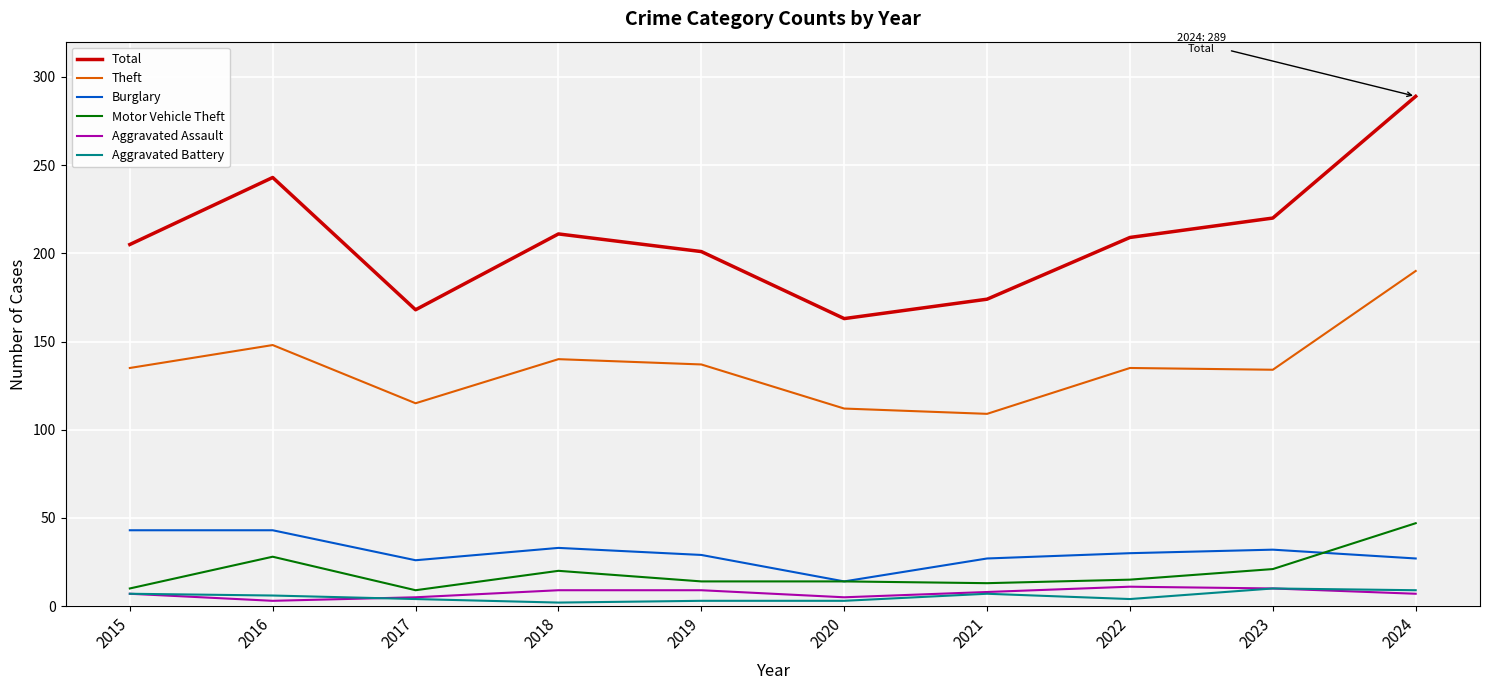

Where is Total nearest to the value 226?

2023